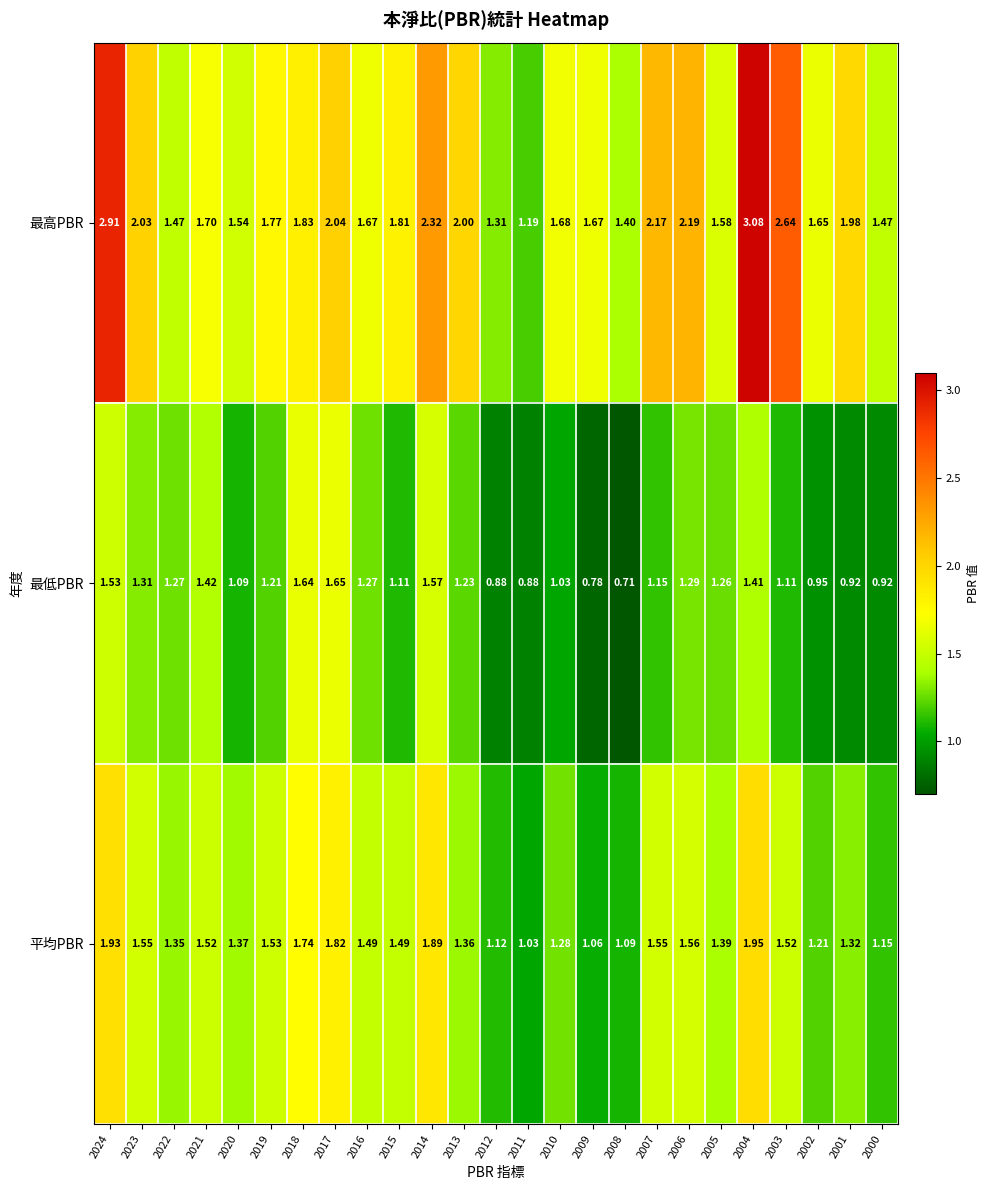

How many data points in 最低PBR are above 1?

18